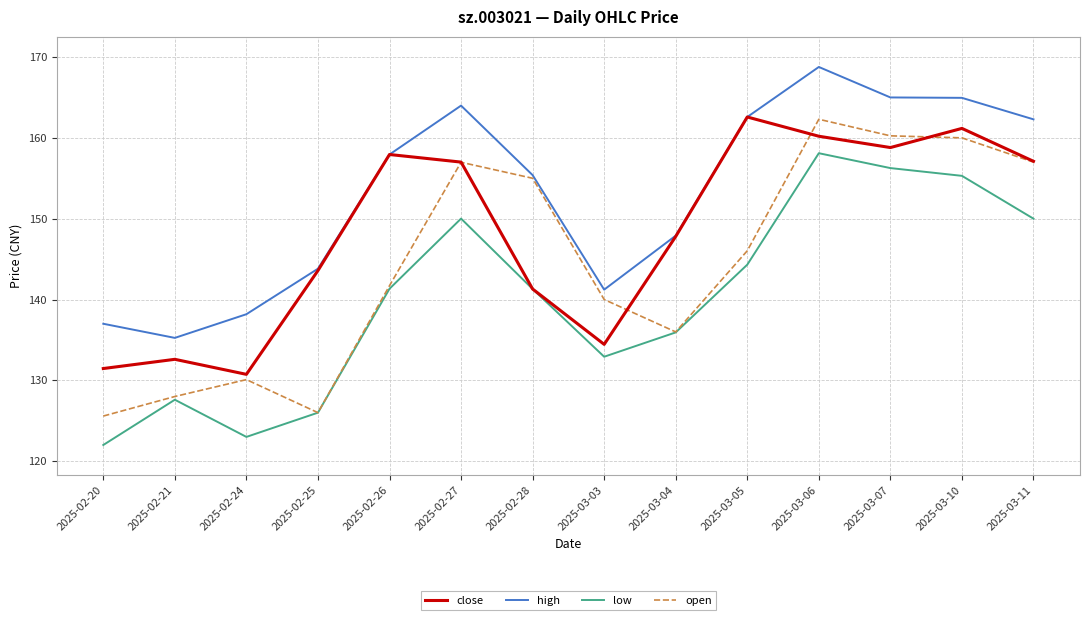

List the series in order of their overall mean, lowest first.

low, open, close, high